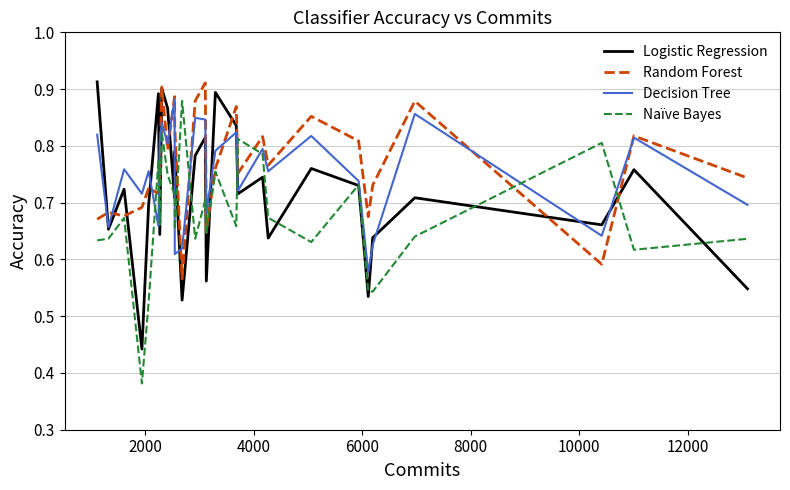

Which series has the largest range (max minus min)?

Naïve Bayes